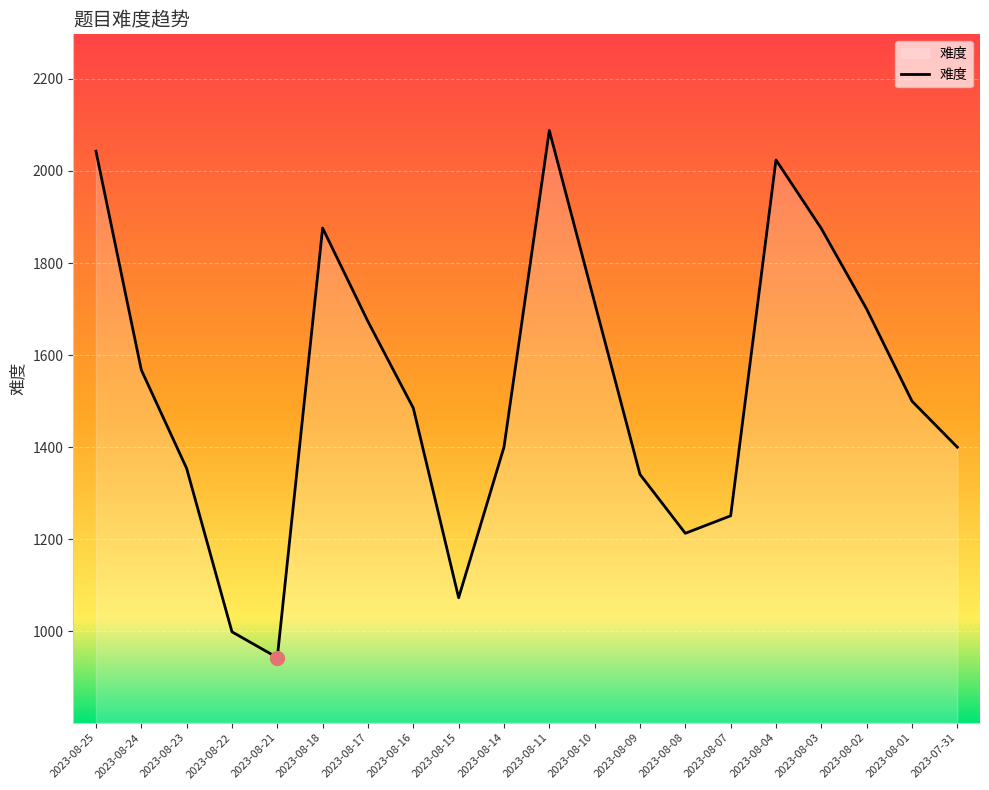

Which label corresponds to the smallest value in the chart?

2023-08-21